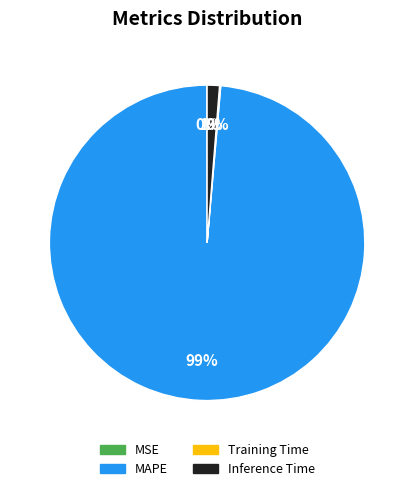

Is it true that Inference Time is 1% of the pie?

True